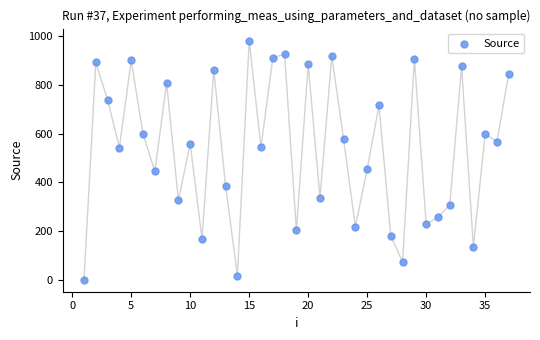

What is the range of X values (max minus min)?

36.0